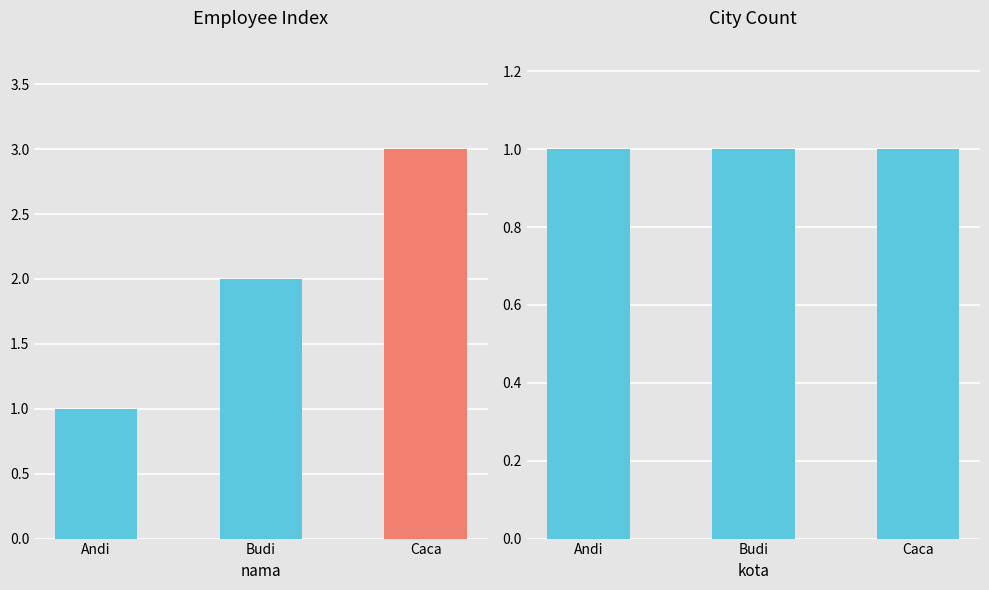

Which series changed the most between Andi and Budi?

no